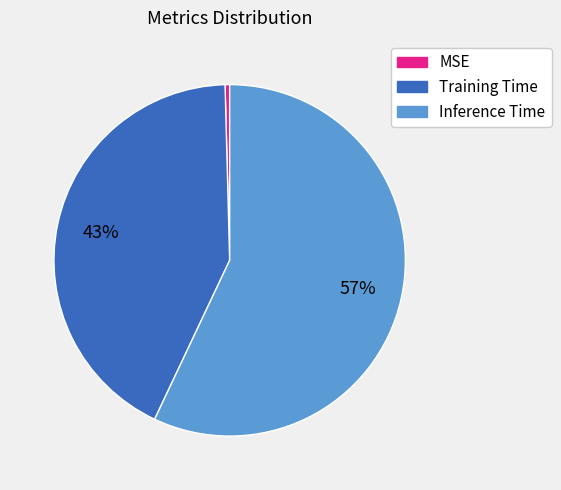

Rank the categories by value from lowest to highest.

MSE, Training Time, Inference Time